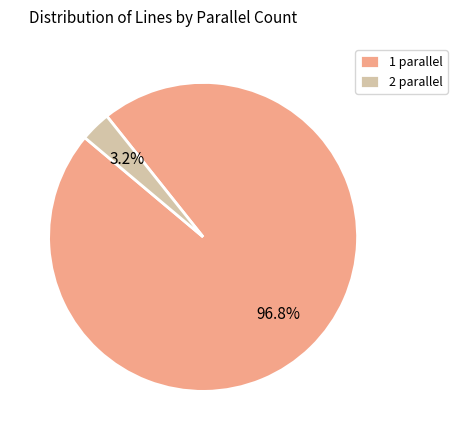

How many slices are in this pie chart?

2